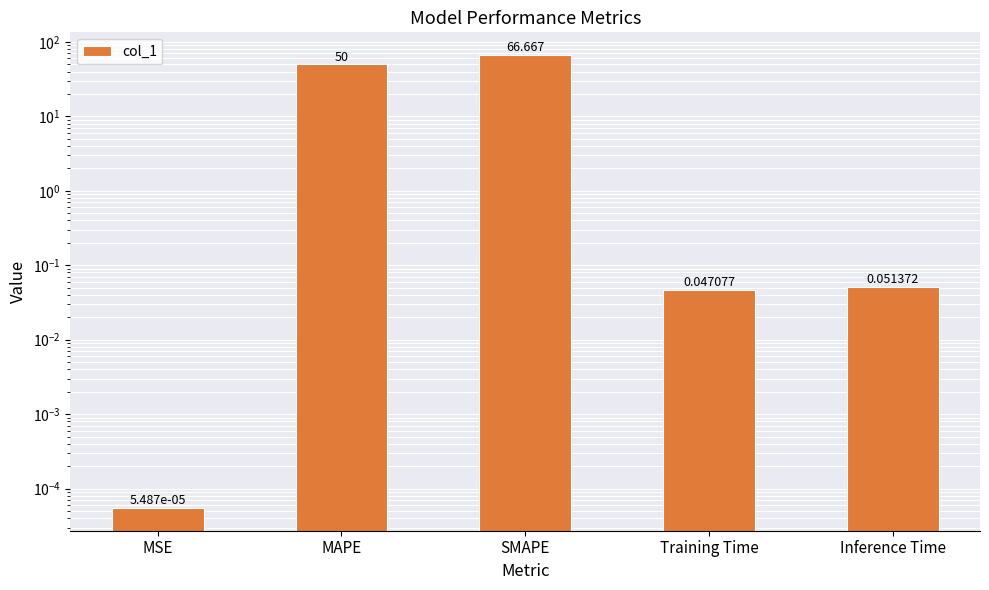

Rank the categories by value from highest to lowest.

SMAPE, MAPE, Inference Time, Training Time, MSE